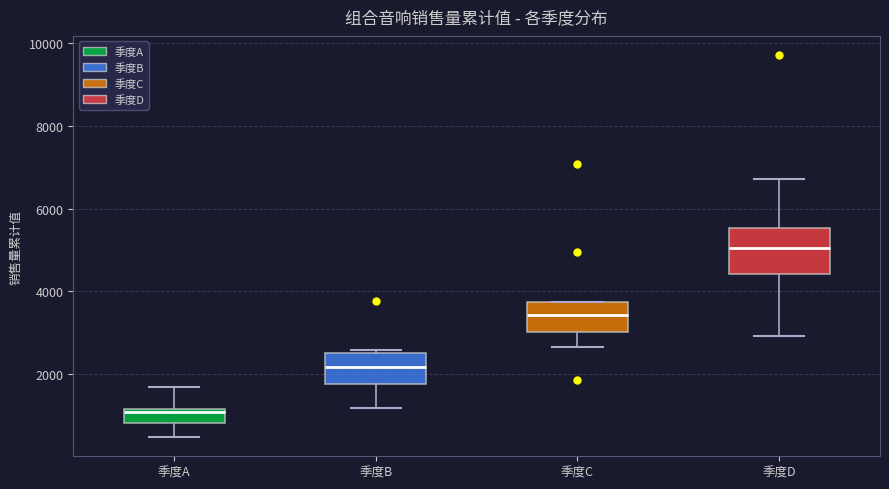

Reading left to right, read every box against the y-axis: the position of its median line, the range the box covers, and the ends of its whiskers. The values are not printed on the chart, so give them approximately, as read against the axis.

季度A: median 1000, box 800 to 1200, whiskers 400 to 1600
季度B: median 2200, box 1800 to 2600, whiskers 1200 to 2600 (just above the box's upper edge)
季度C: median 3400, box 3000 to 3800, whiskers 2600 to 3800
季度D: median 5000, box 4400 to 5600, whiskers 3000 to 6800